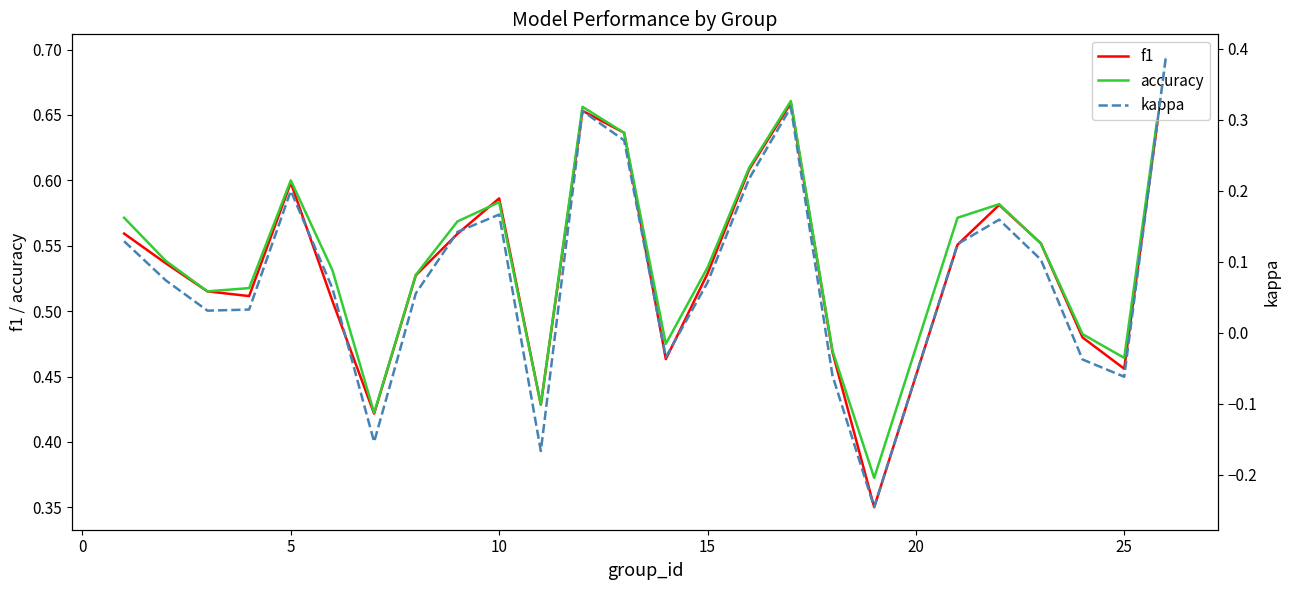

Between 5 and 20, which is larger?

5